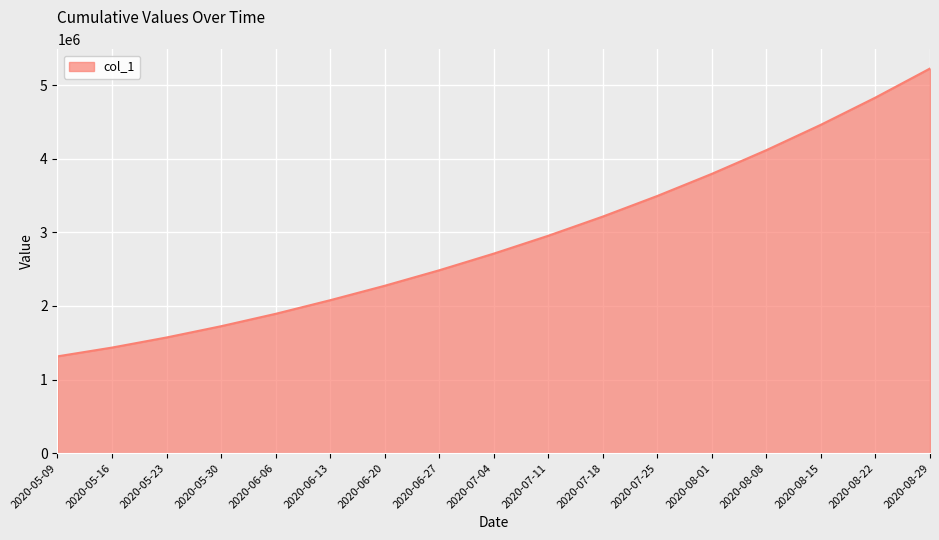

What is the change in value from 2020-07-18 to 2020-08-22?

+1616686.0